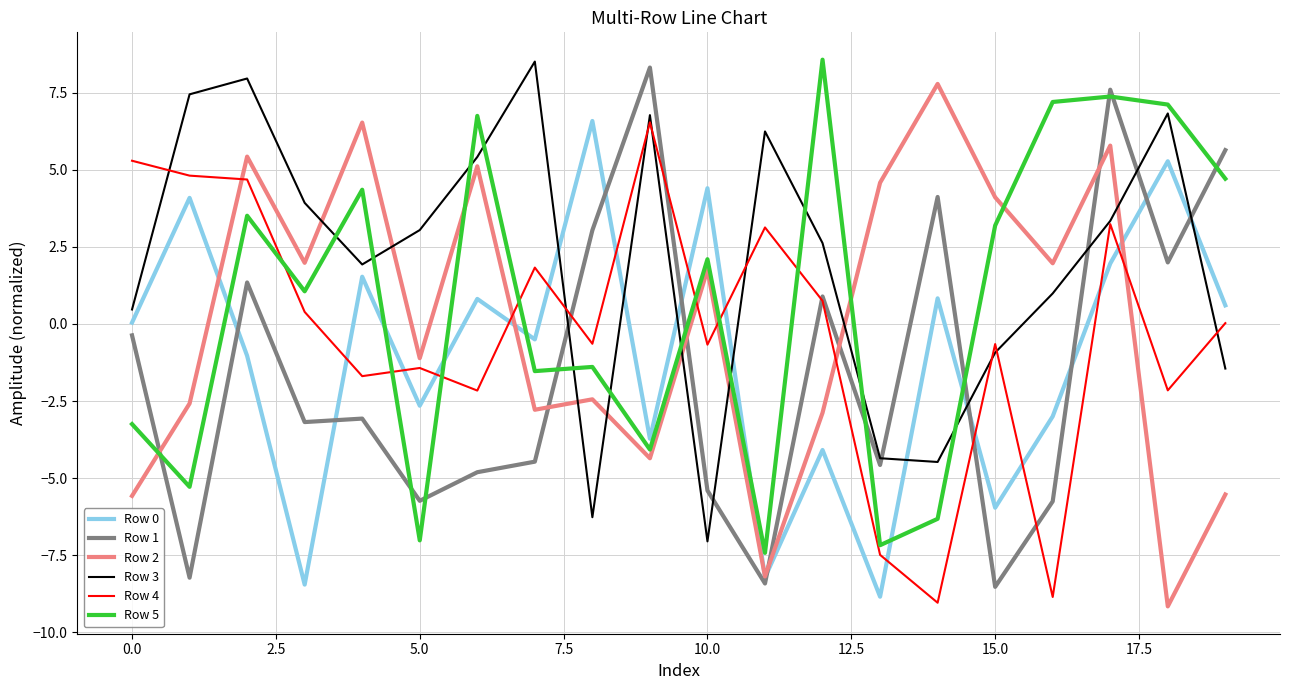

Which series has the largest total across all categories?

Row 3